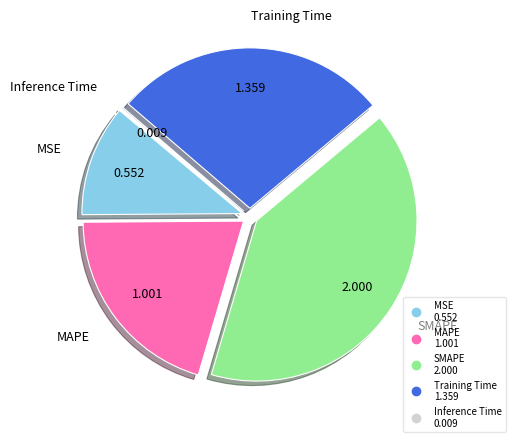

Is there any slice that represents more than half of the pie?

No